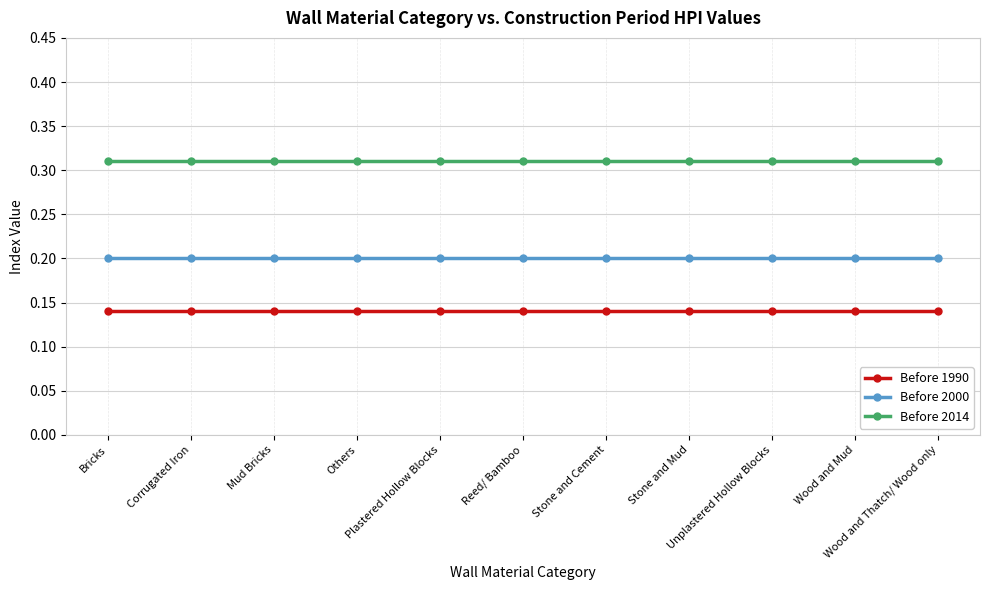

Does the chart display data point markers on the line(s)?

Yes